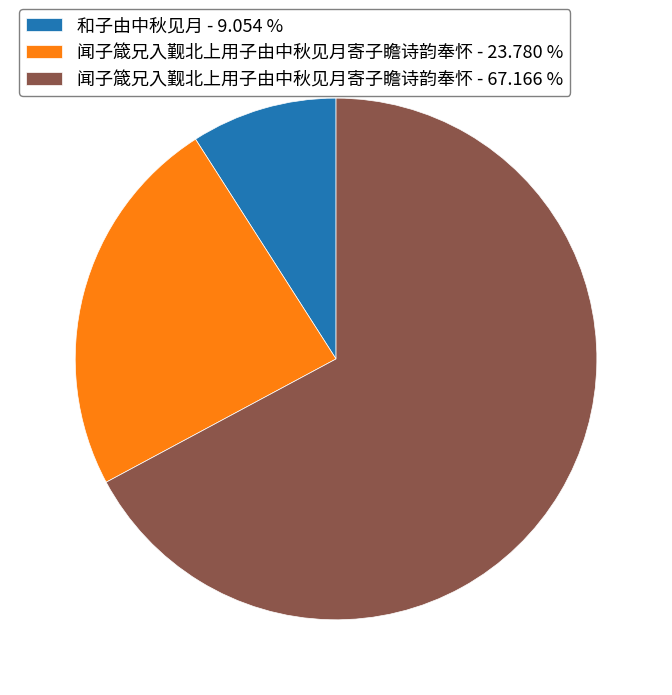

Rank the categories by value from highest to lowest.

闻子箴兄入觐北上用子由中秋见月寄子瞻诗韵奉怀 - 67.166 %, 闻子箴兄入觐北上用子由中秋见月寄子瞻诗韵奉怀 - 23.780 %, 和子由中秋见月 - 9.054 %